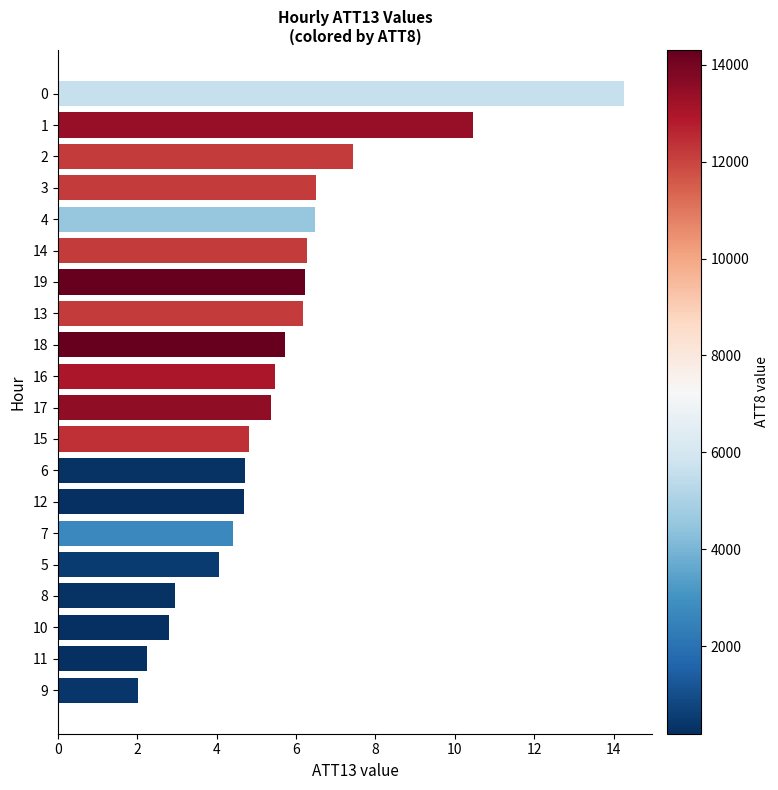

The chart shows a value of 6.7 at 8. True or false?

False